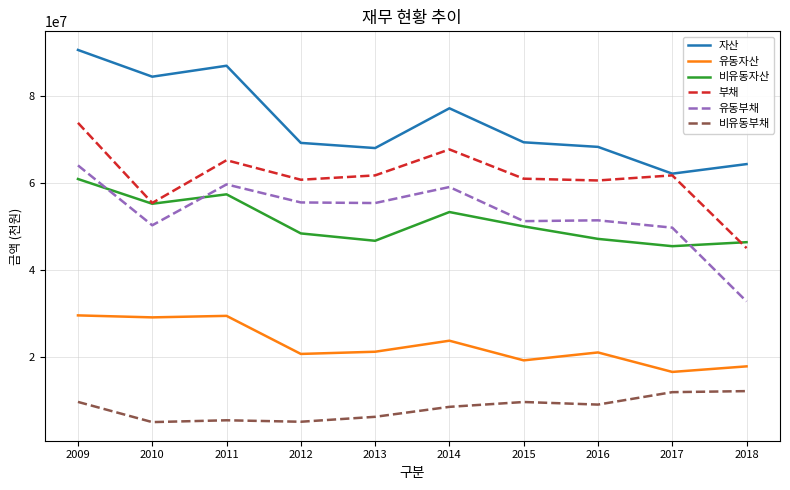

Is the value of 유동자산 at 2010 greater than the value of 유동부채 at 2017?

No